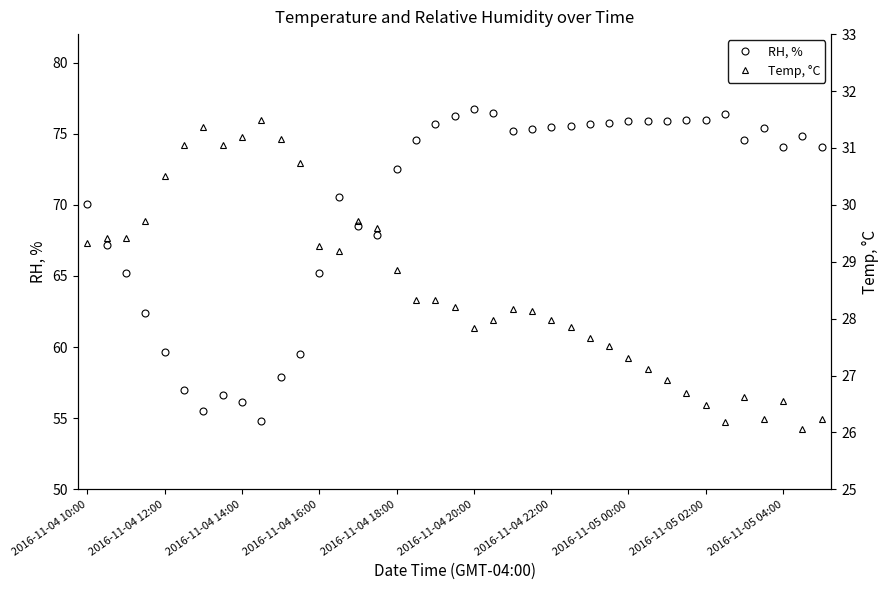

In Temp, °C, how many points are higher than both neighbors (excluding endpoints)?

6